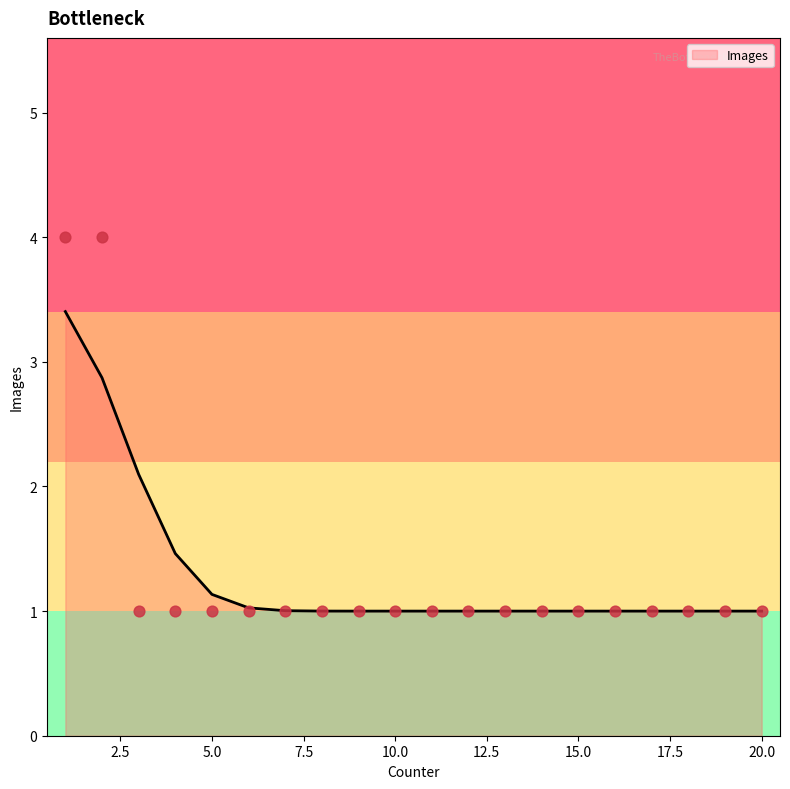

Approximately how many times larger is the value at 11 compared to 13?

1.0